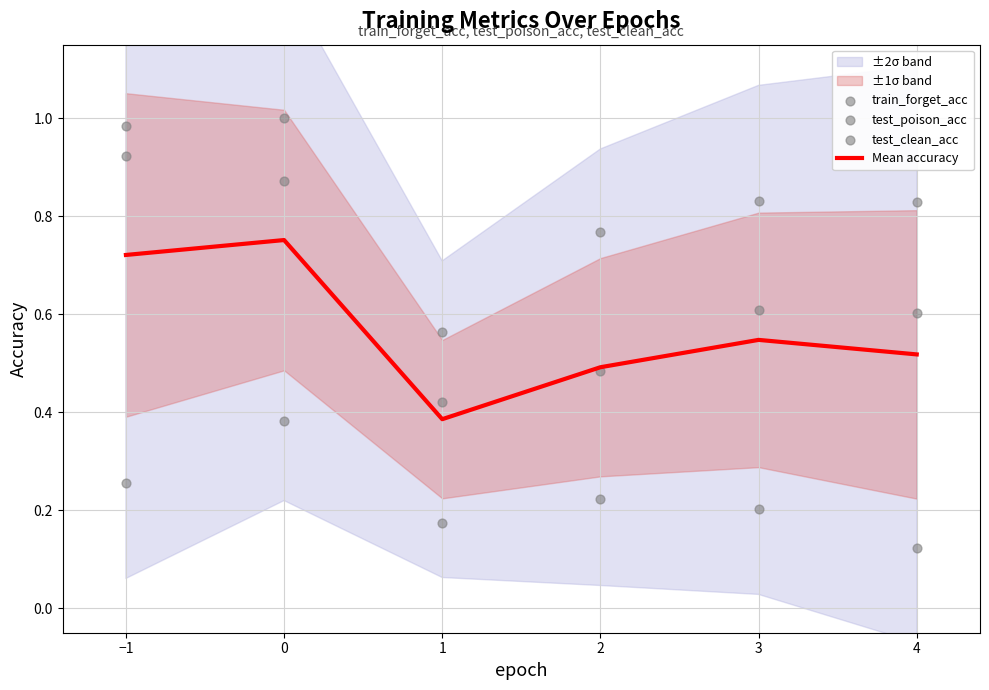

Which series has the largest total across all categories?

test_clean_acc